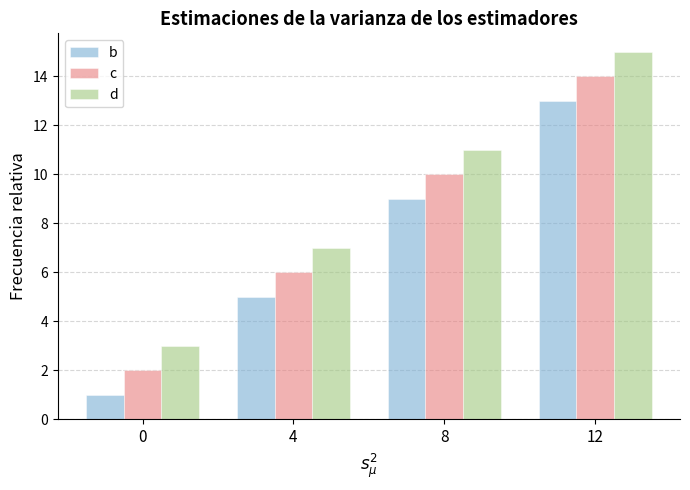

At 0, list the series in order from smallest to largest.

b, c, d